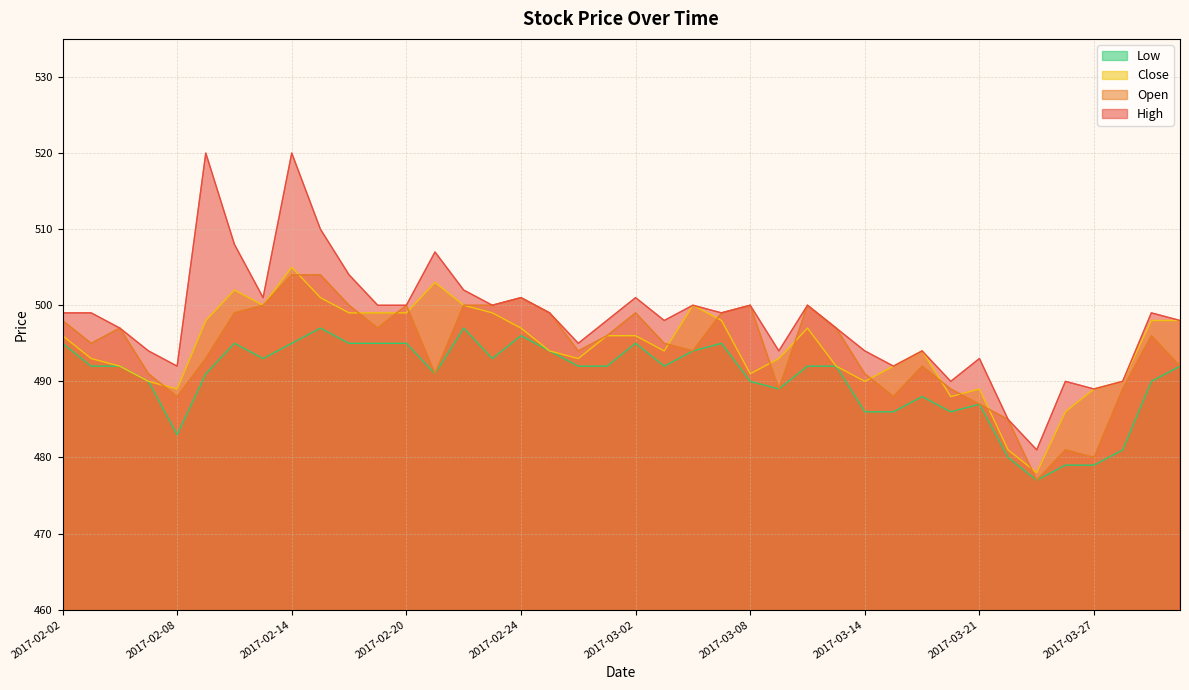

Reading left to right, extract all data points from this chart.

High: 2017-02-02=499	2017-02-03=499	2017-02-06=497	2017-02-07=494	2017-02-08=492	2017-02-09=520	2017-02-10=508	2017-02-13=501	2017-02-14=520	2017-02-15=510	2017-02-16=504	2017-02-17=500	2017-02-20=500	2017-02-21=507	2017-02-22=502	2017-02-23=500	2017-02-24=501	2017-02-27=499	2017-02-28=495	2017-03-01=498	2017-03-02=501	2017-03-03=498	2017-03-06=500	2017-03-07=499	2017-03-08=500	2017-03-09=494	2017-03-10=500	2017-03-13=497	2017-03-14=494	2017-03-15=492	2017-03-16=494	2017-03-17=490	2017-03-21=493	2017-03-22=485	2017-03-23=481	2017-03-24=490	2017-03-27=489	2017-03-28=490	2017-03-29=499	2017-03-30=498
Low: 2017-02-02=495	2017-02-03=492	2017-02-06=492	2017-02-07=490	2017-02-08=483	2017-02-09=491	2017-02-10=495	2017-02-13=493	2017-02-14=495	2017-02-15=497	2017-02-16=495	2017-02-17=495	2017-02-20=495	2017-02-21=491	2017-02-22=497	2017-02-23=493	2017-02-24=496	2017-02-27=494	2017-02-28=492	2017-03-01=492	2017-03-02=495	2017-03-03=492	2017-03-06=494	2017-03-07=495	2017-03-08=490	2017-03-09=489	2017-03-10=492	2017-03-13=492	2017-03-14=486	2017-03-15=486	2017-03-16=488	2017-03-17=486	2017-03-21=487	2017-03-22=480	2017-03-23=477	2017-03-24=479	2017-03-27=479	2017-03-28=481	2017-03-29=490	2017-03-30=492
Open: 2017-02-02=498	2017-02-03=495	2017-02-06=497	2017-02-07=491	2017-02-08=488	2017-02-09=493	2017-02-10=499	2017-02-13=500	2017-02-14=504	2017-02-15=504	2017-02-16=500	2017-02-17=497	2017-02-20=500	2017-02-21=491	2017-02-22=500	2017-02-23=500	2017-02-24=501	2017-02-27=499	2017-02-28=494	2017-03-01=496	2017-03-02=499	2017-03-03=495	2017-03-06=494	2017-03-07=499	2017-03-08=500	2017-03-09=489	2017-03-10=500	2017-03-13=497	2017-03-14=491	2017-03-15=488	2017-03-16=492	2017-03-17=489	2017-03-21=487	2017-03-22=485	2017-03-23=477	2017-03-24=481	2017-03-27=480	2017-03-28=489	2017-03-29=496	2017-03-30=492
Close: 2017-02-02=496	2017-02-03=493	2017-02-06=492	2017-02-07=490	2017-02-08=489	2017-02-09=498	2017-02-10=502	2017-02-13=500	2017-02-14=505	2017-02-15=501	2017-02-16=499	2017-02-17=499	2017-02-20=499	2017-02-21=503	2017-02-22=500	2017-02-23=499	2017-02-24=497	2017-02-27=494	2017-02-28=493	2017-03-01=496	2017-03-02=496	2017-03-03=494	2017-03-06=500	2017-03-07=498	2017-03-08=491	2017-03-09=493	2017-03-10=497	2017-03-13=492	2017-03-14=490	2017-03-15=492	2017-03-16=494	2017-03-17=488	2017-03-21=489	2017-03-22=481	2017-03-23=478	2017-03-24=486	2017-03-27=489	2017-03-28=490	2017-03-29=498	2017-03-30=498